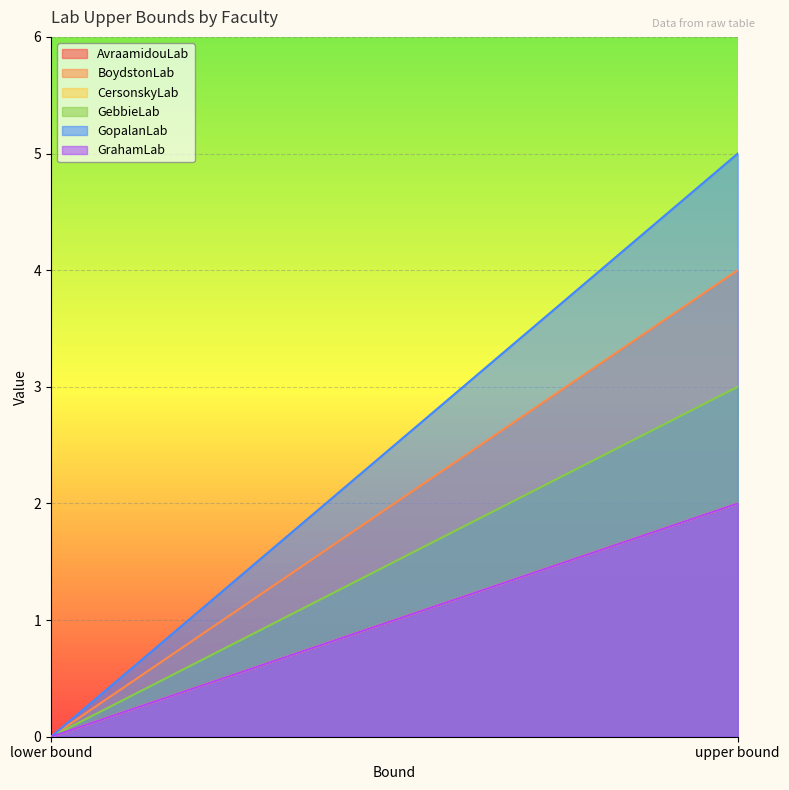

What is the sum of all CersonskyLab values?

2